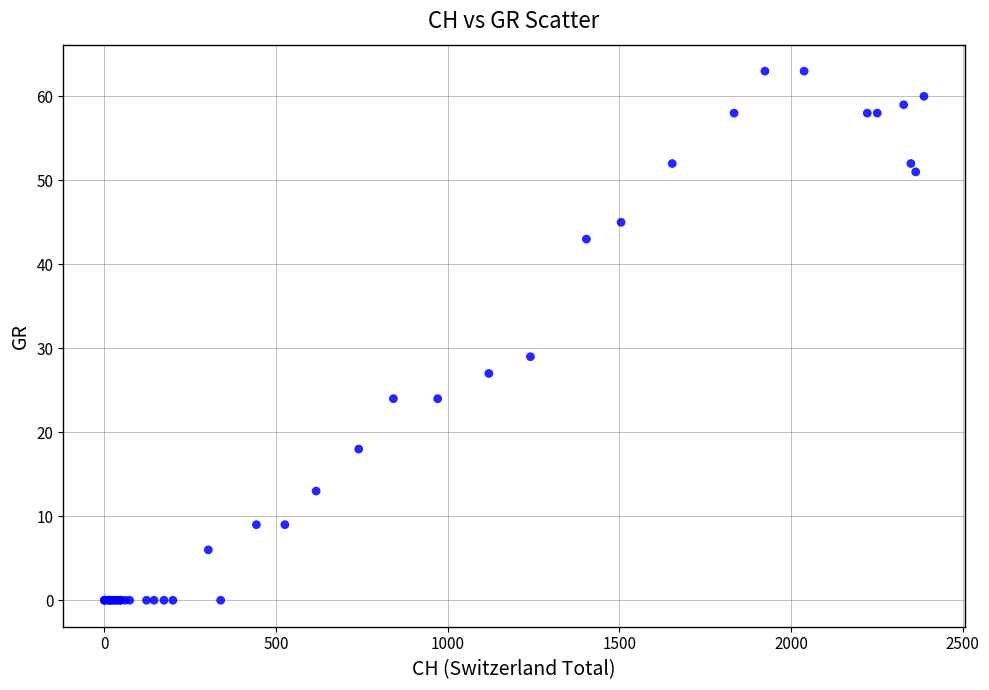

What Y value in the scatter plot is closest to 31?

29